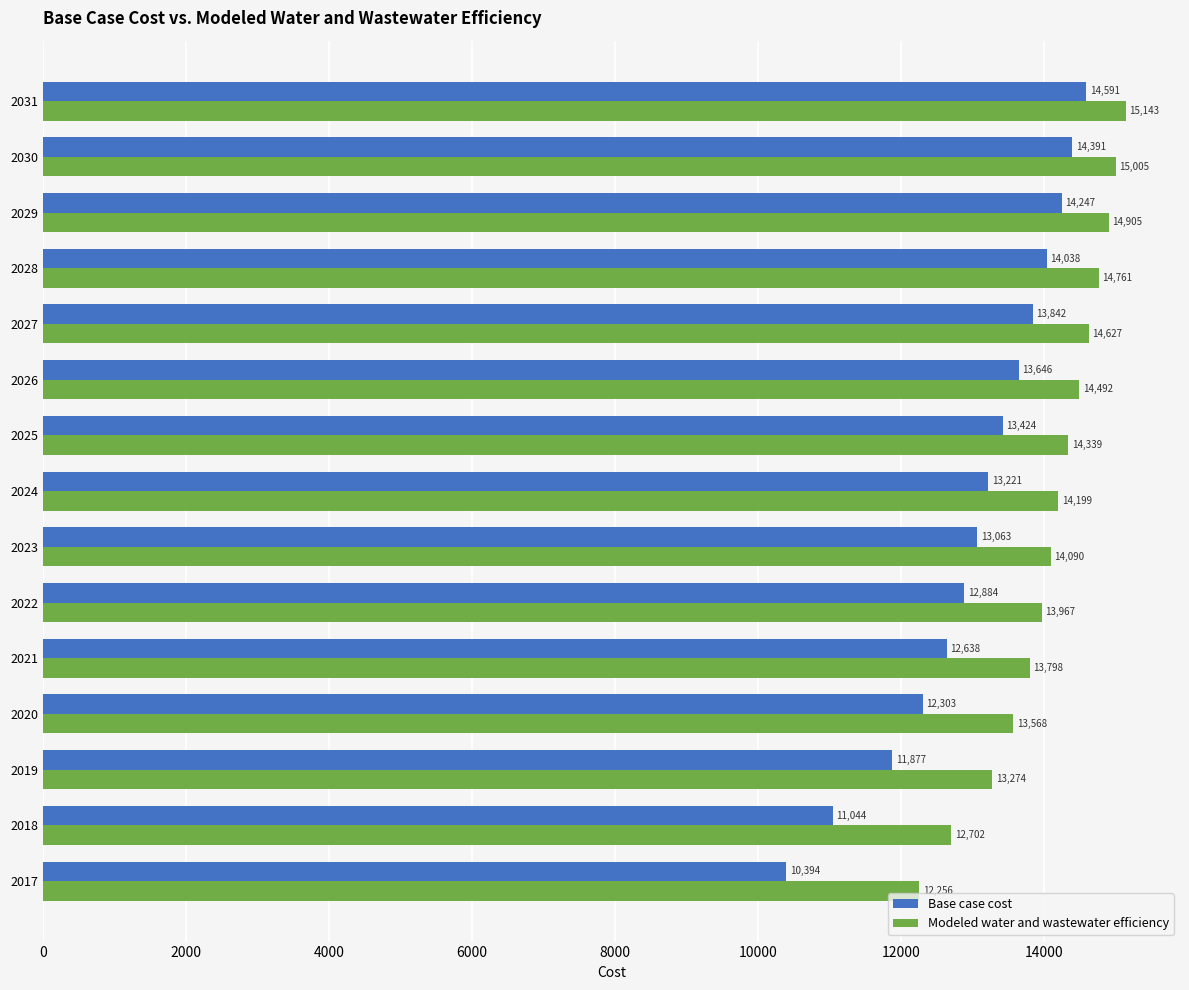

Which series has the widest spread of values?

Base case cost